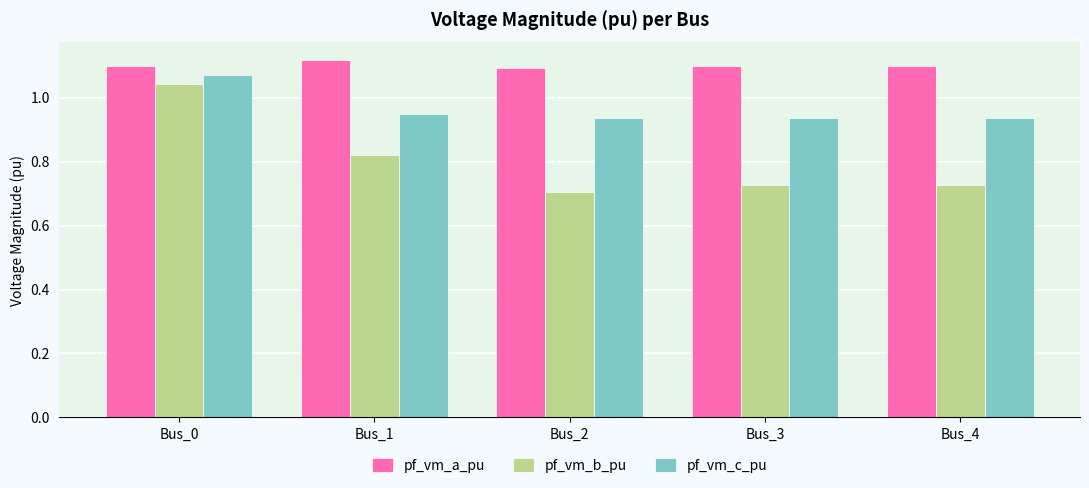

Rank the series by their average value, from lowest to highest.

pf_vm_b_pu, pf_vm_c_pu, pf_vm_a_pu